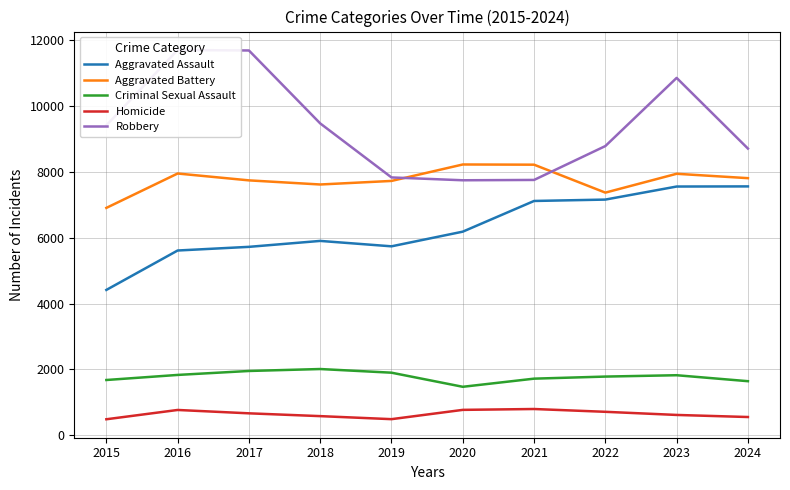

Rank the series by their maximum value, from highest to lowest.

Robbery, Aggravated Battery, Aggravated Assault, Criminal Sexual Assault, Homicide